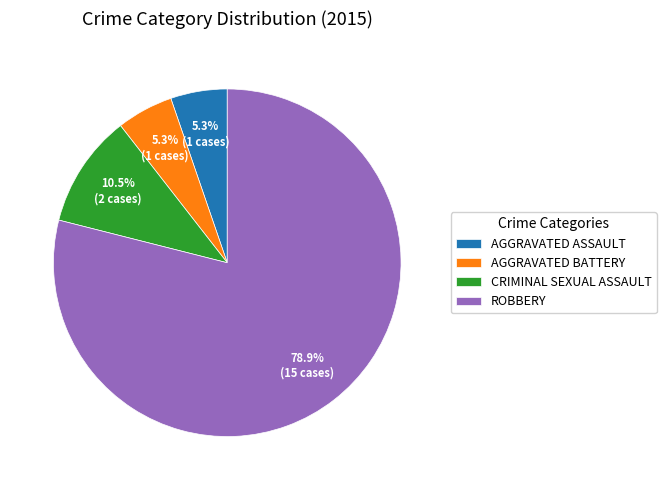

Does any single category account for the majority?

Yes